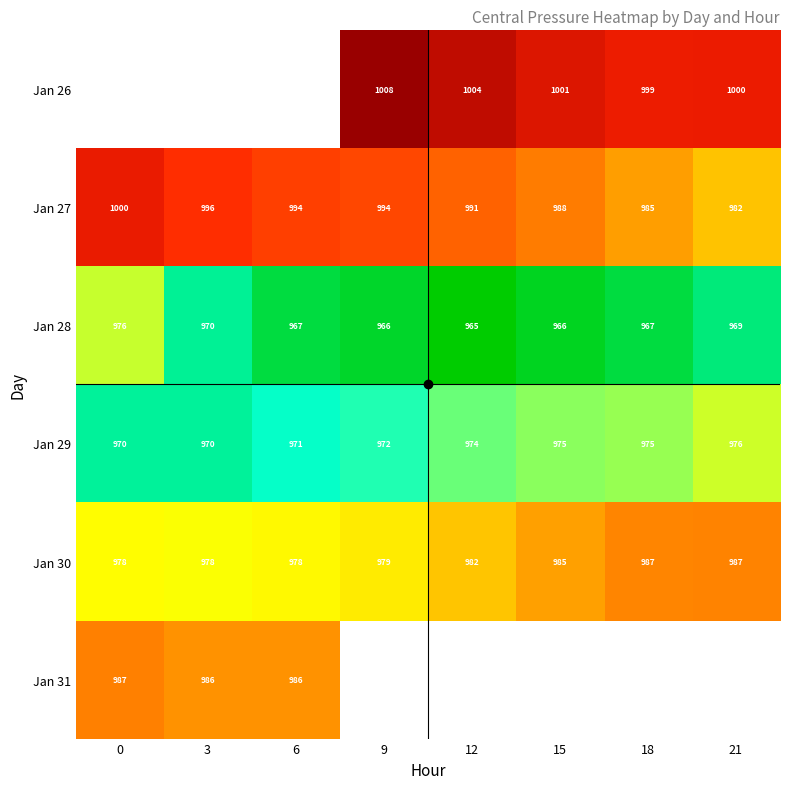

Is the value of Jan 27 at 6 greater than the value of Jan 30 at 6?

Yes